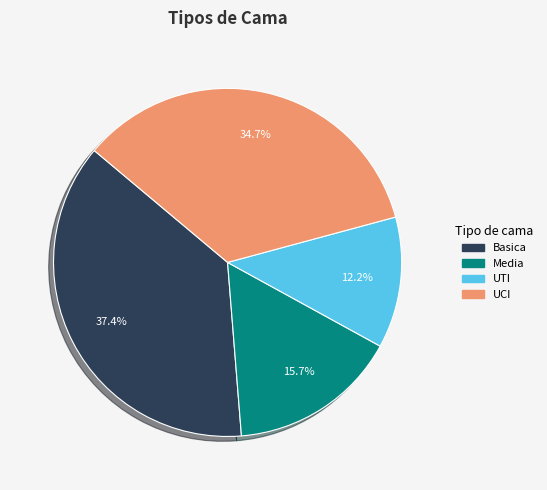

Is there any slice that represents more than half of the pie?

No